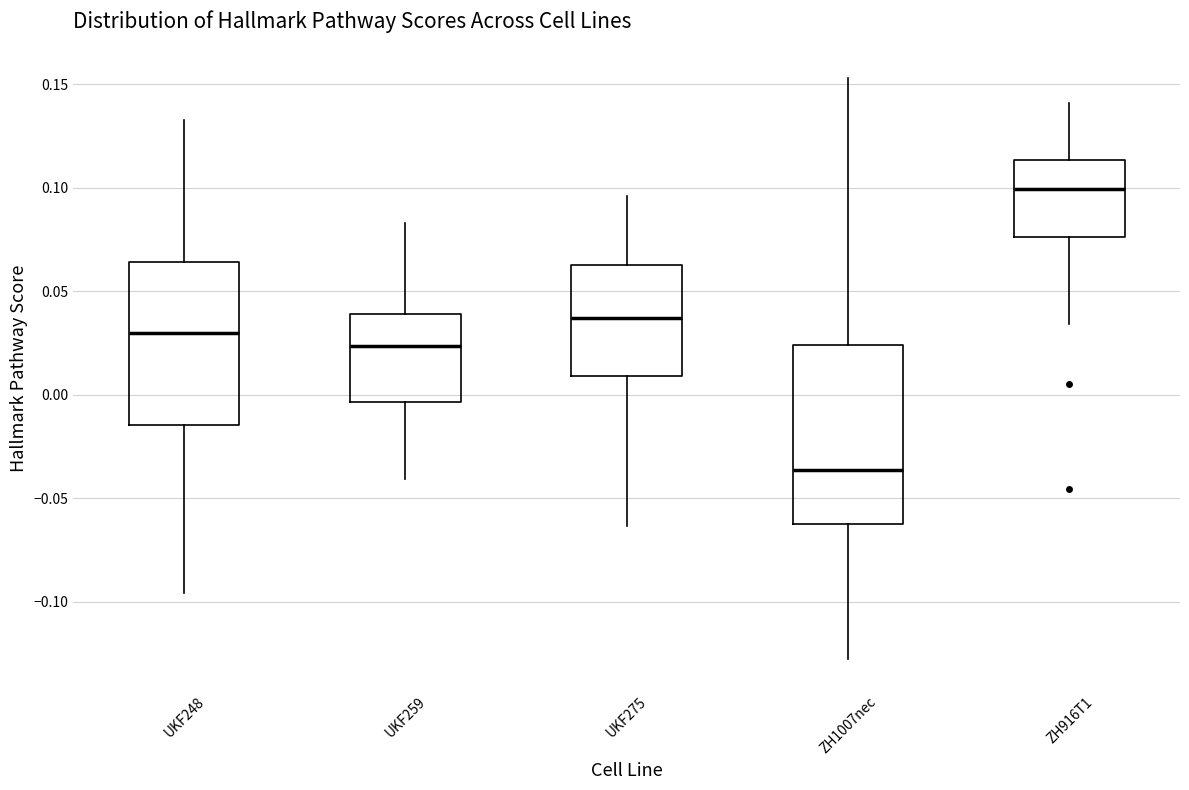

Where does the upper whisker of the box for UKF259 end on the y-axis? The values are not printed on the chart, so give them approximately, as read against the axis.

0.085